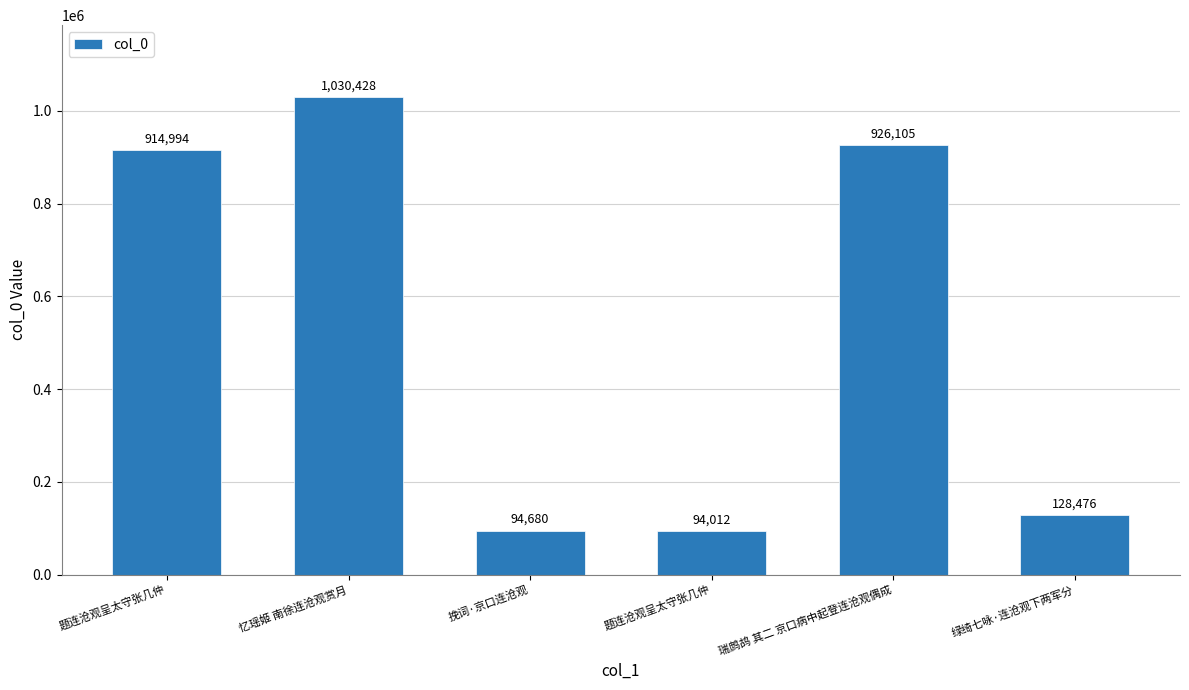

What is the difference between the maximum and minimum values?

936416